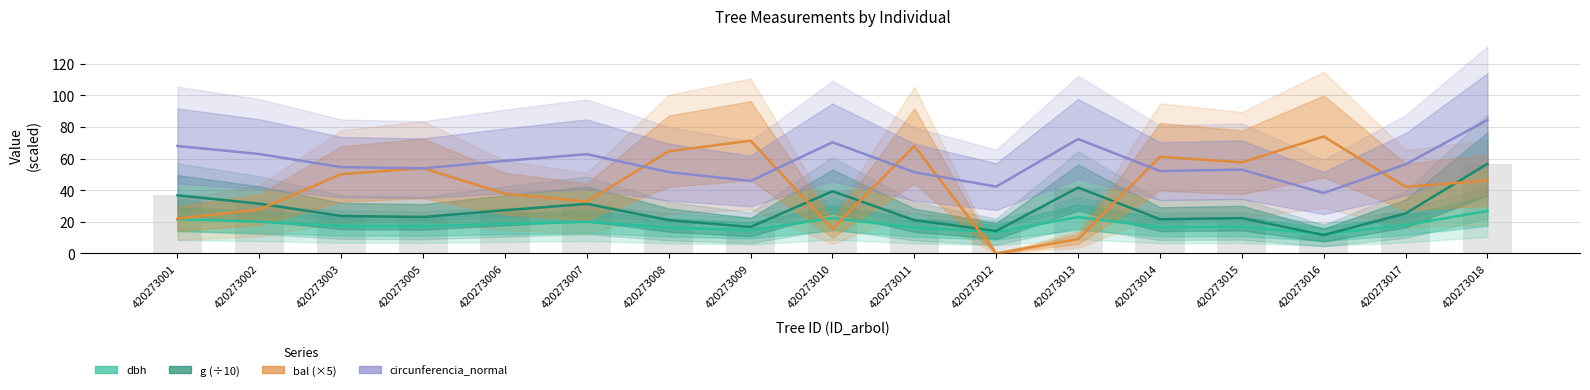

Which category has the highest value in the circunferencia_normal series?

420273018